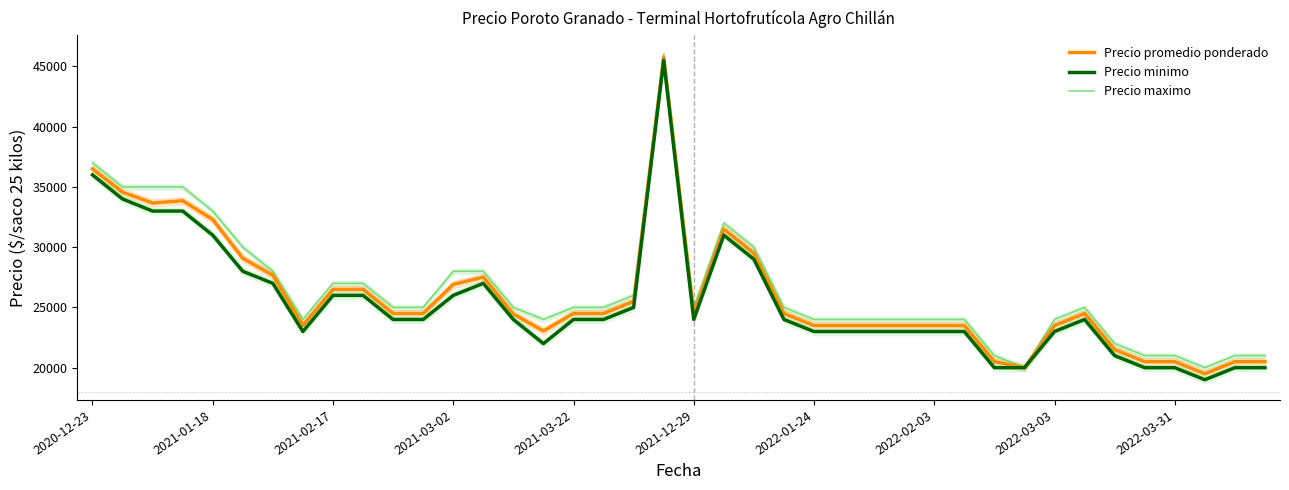

How many series are shown in this chart?

3